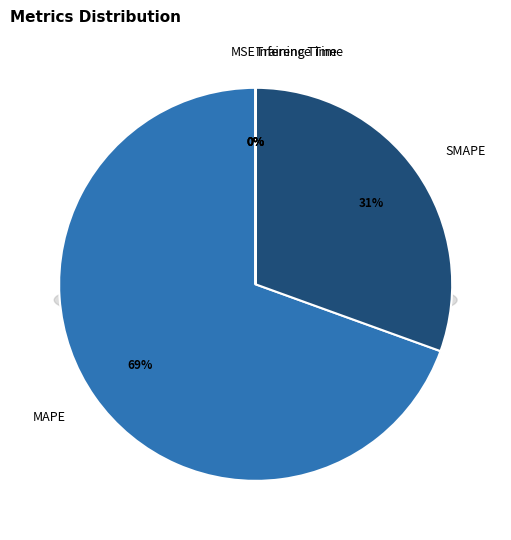

How many segments does this pie chart have?

5